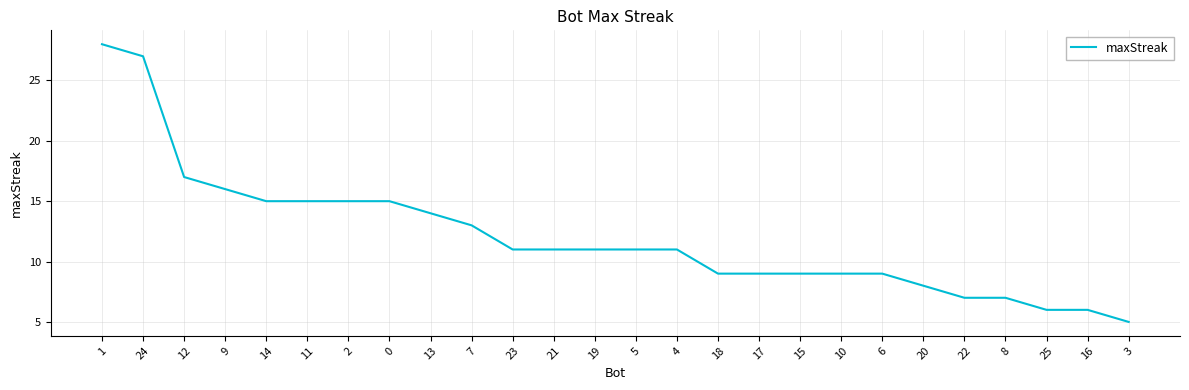

Between 3 and 1, which is larger?

1